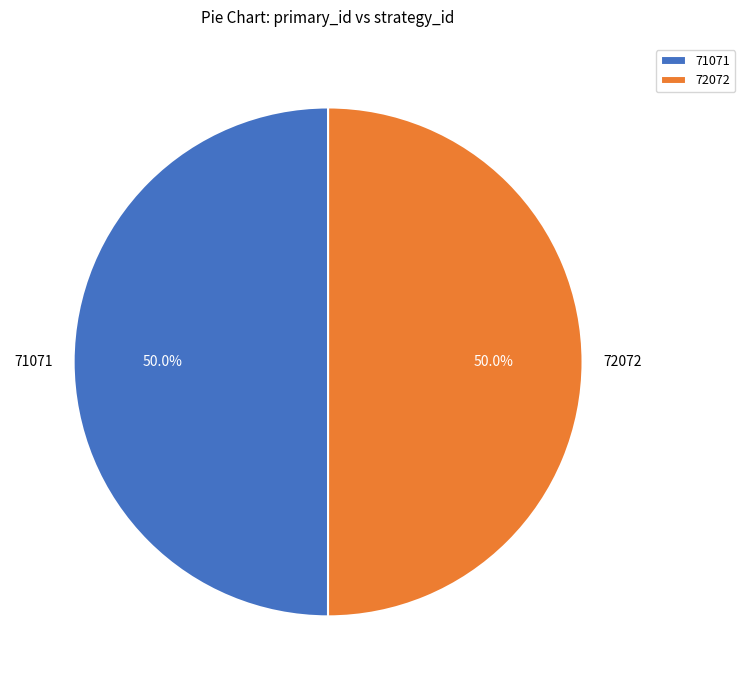

What is the ratio of the value at 72072 to the value at 71071?

1.0